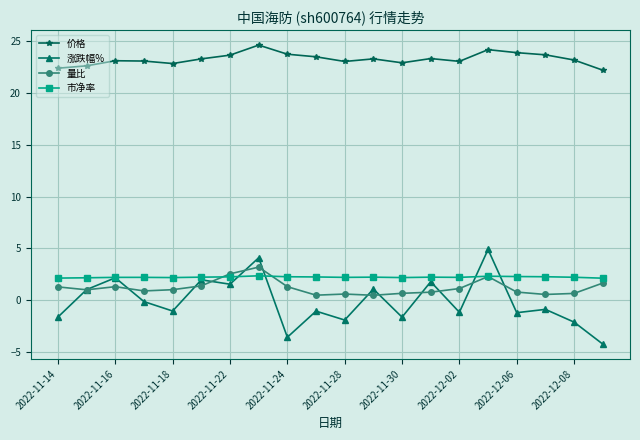

What is the sum of all 涨跌幅% values?

-1.9